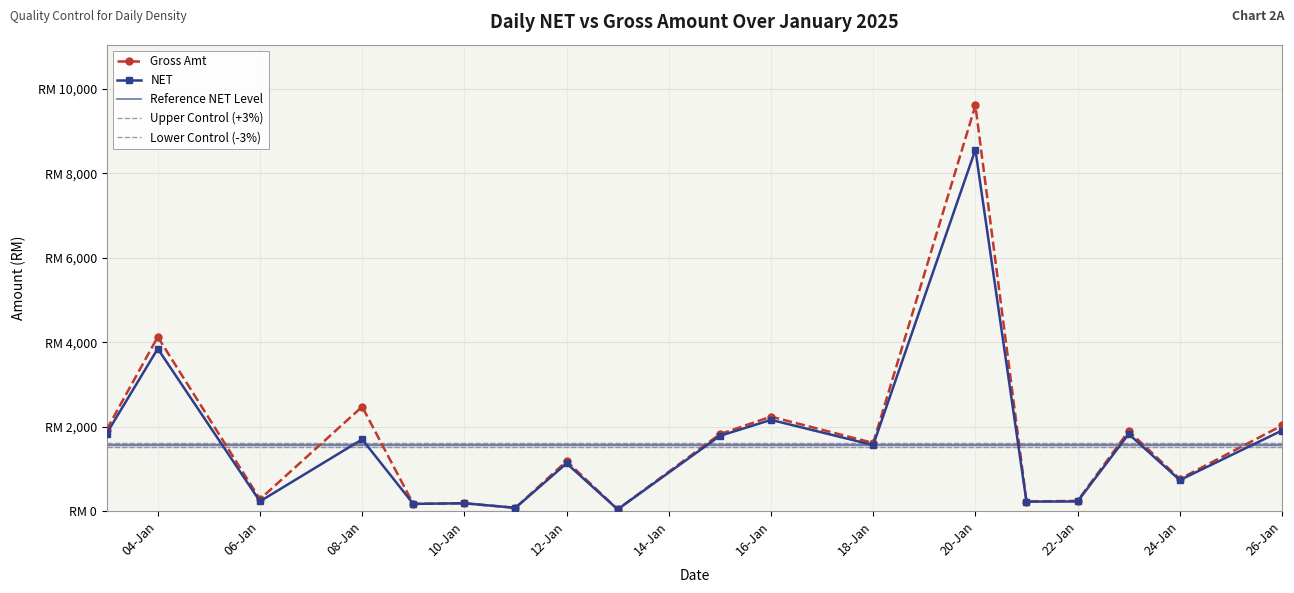

Is this an area chart (filled region under the line)?

No